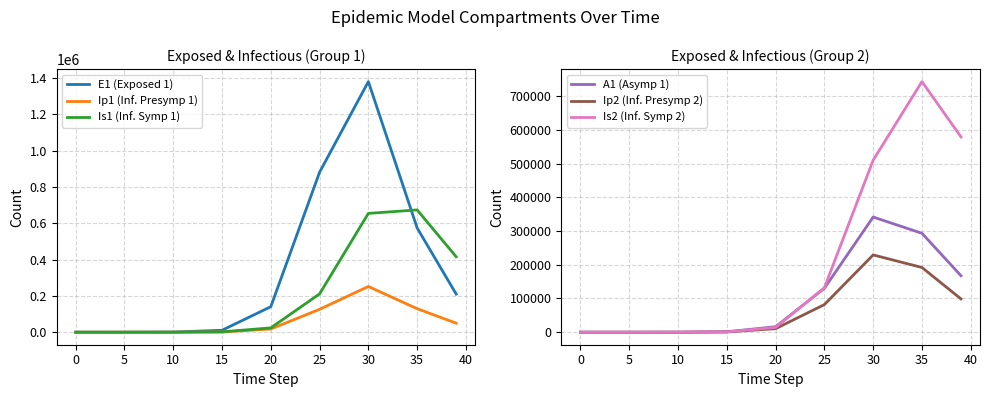

Is it true that E1 (Exposed 1) equals 1034.2 at 10?

False